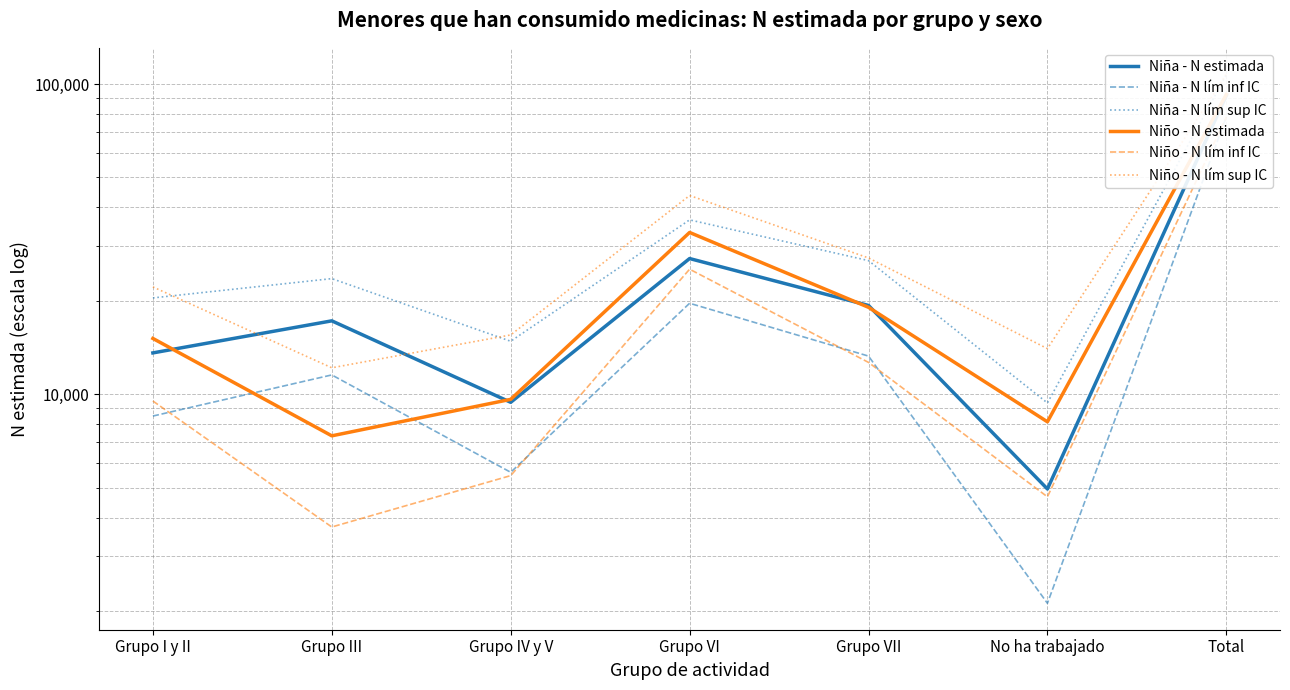

What is the total value across all series at No ha trabajado?

43273